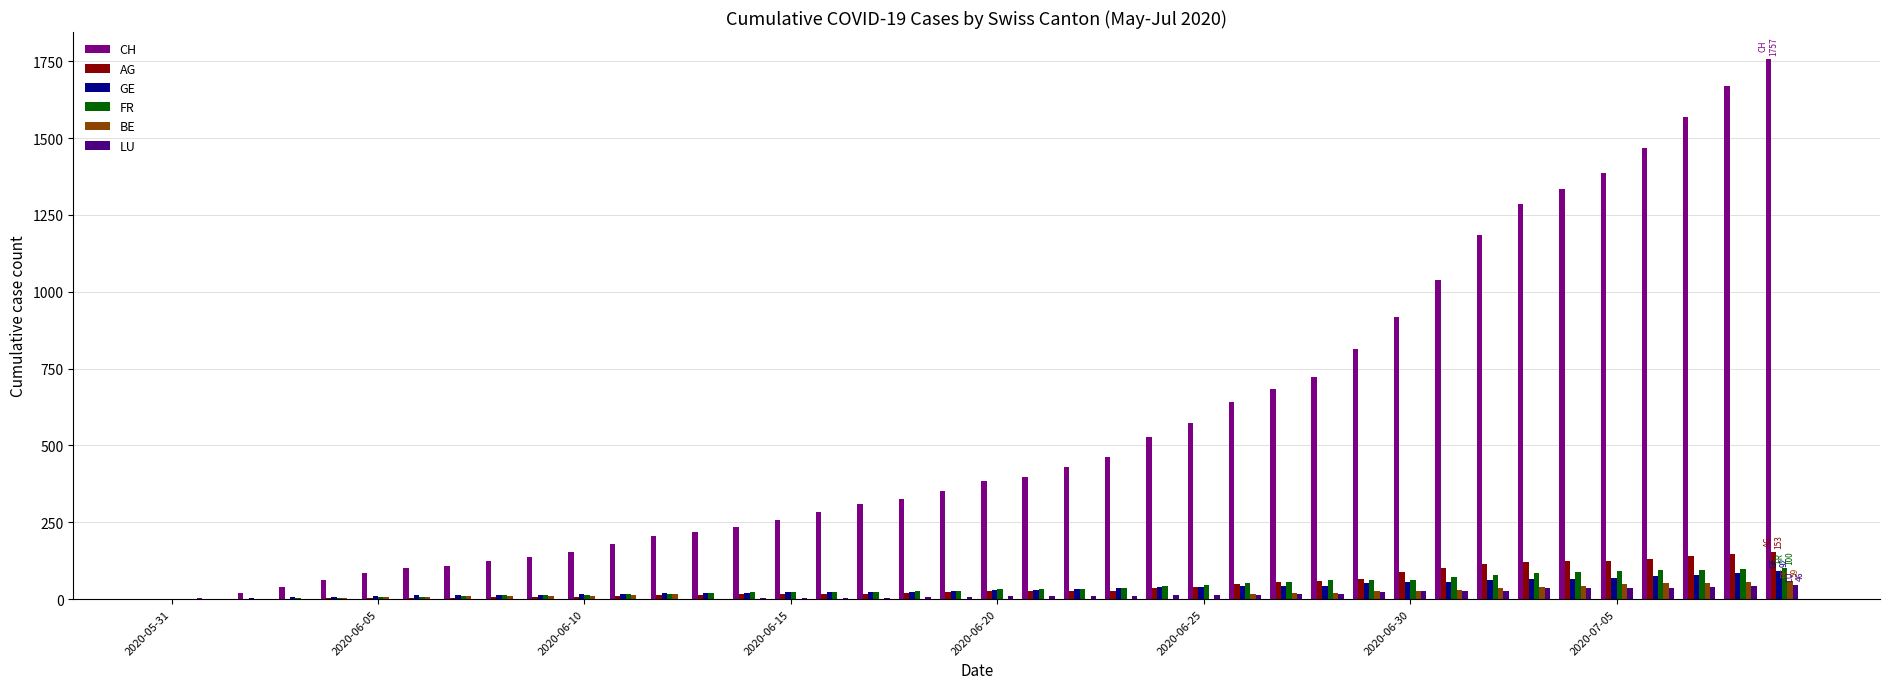

What is the highest value of the FR series?

100